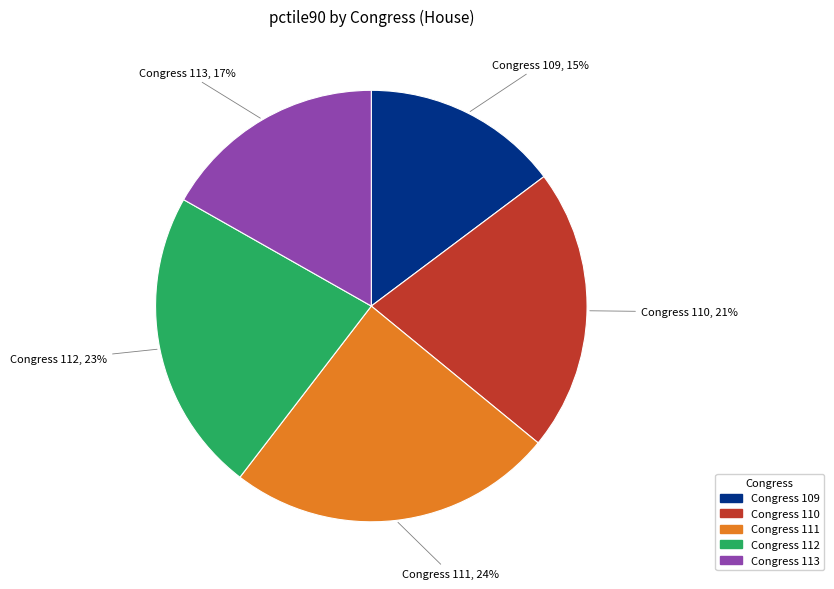

Is there a majority slice in this chart?

No